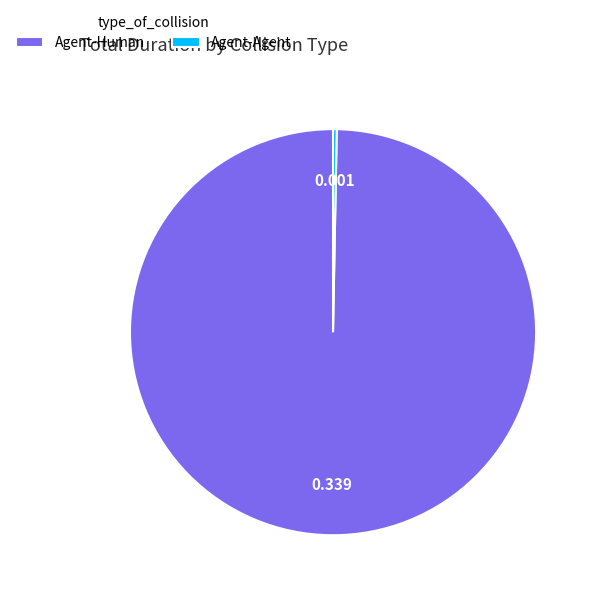

Does Agent-Human account for over 50% of the chart?

Yes